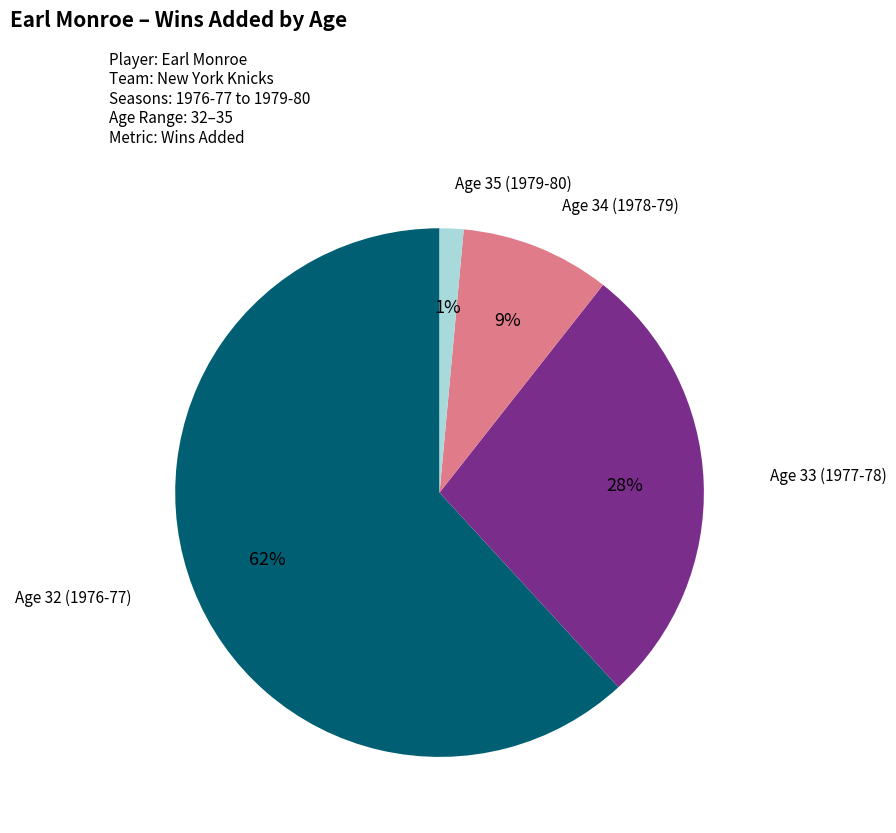

Is there a majority slice in this chart?

Yes